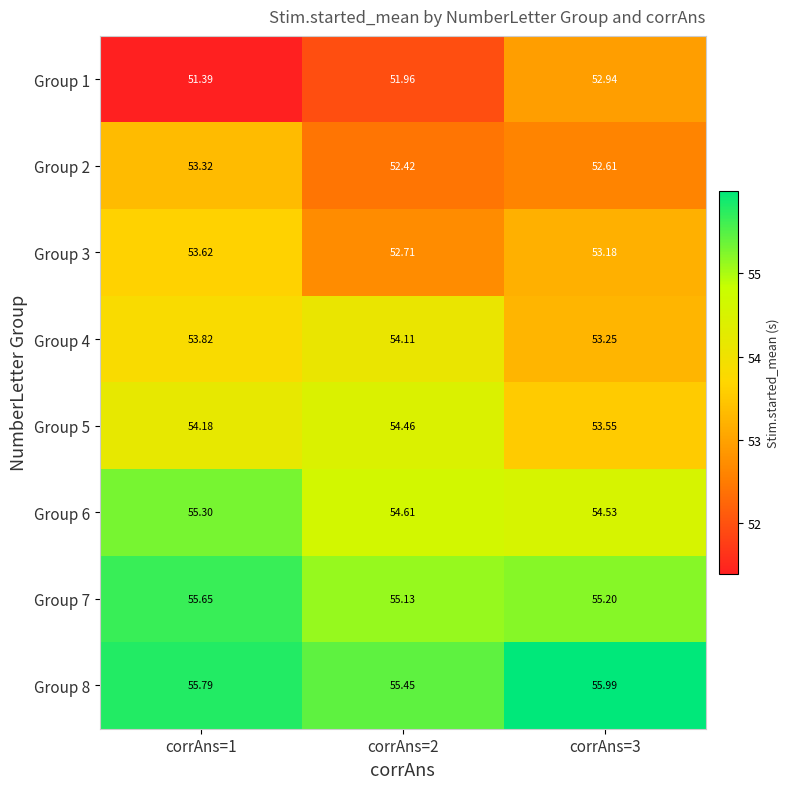

Which series has the largest range (max minus min)?

Group 1